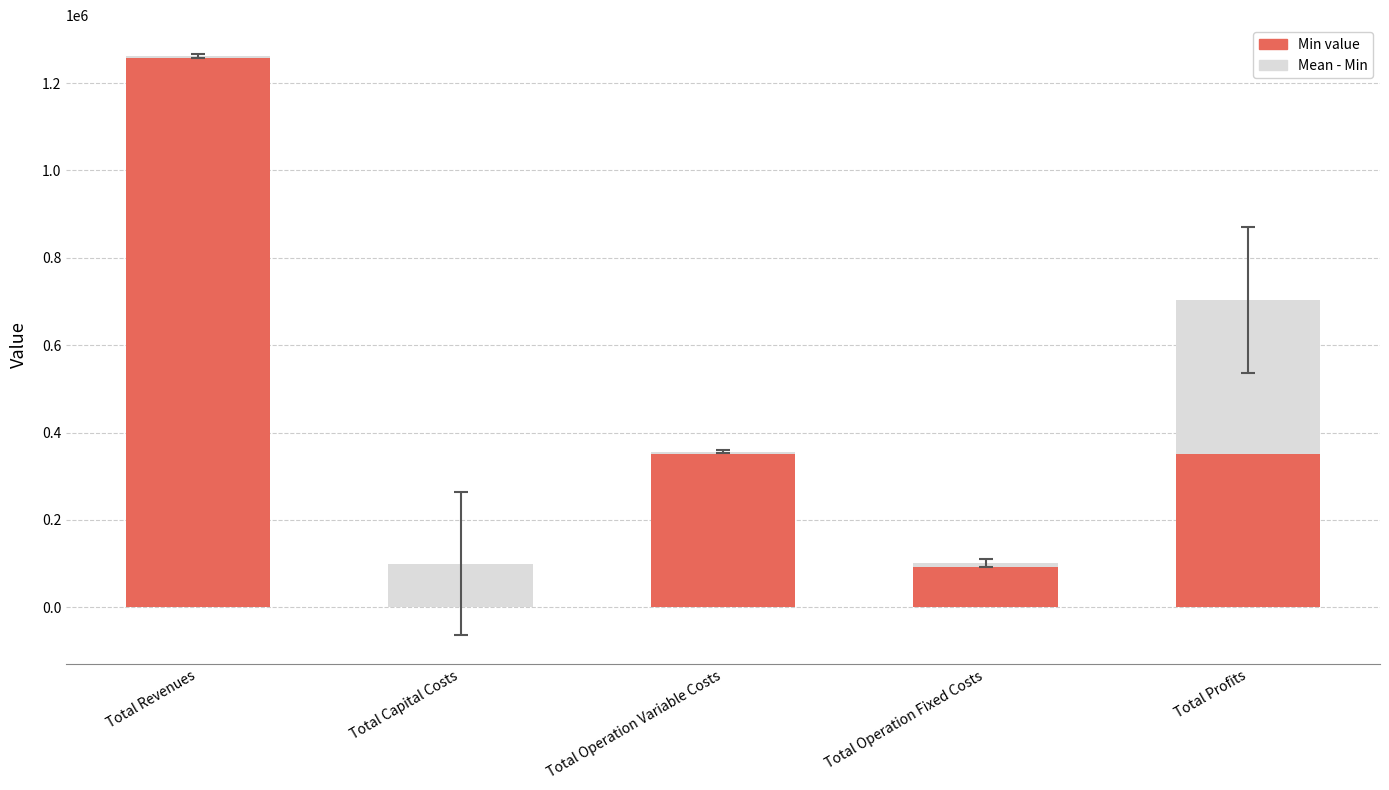

Where does the Min value series first go above 351982?

Total Revenues